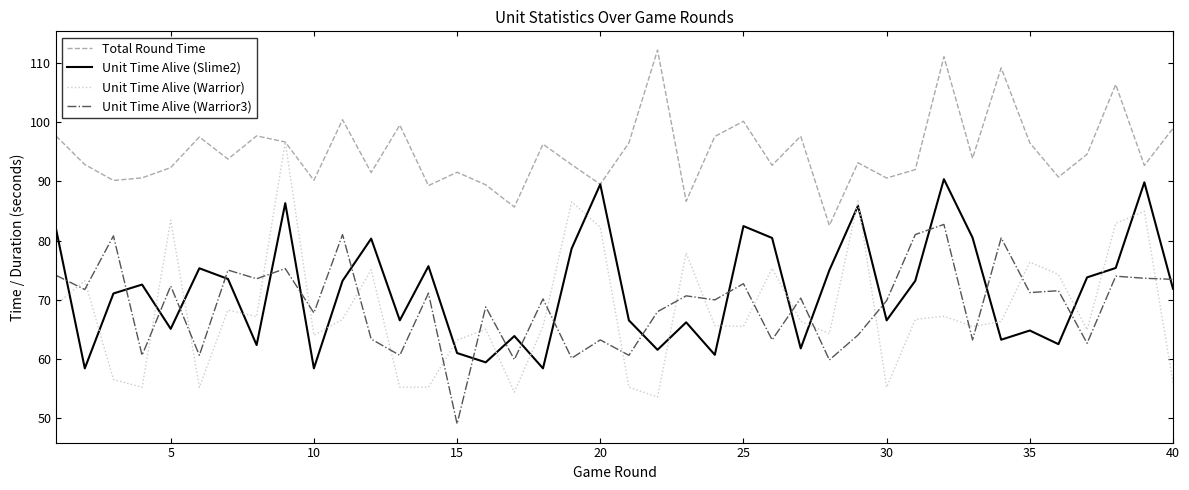

What is the highest value of the Unit Time Alive (Warrior) series?

96.6